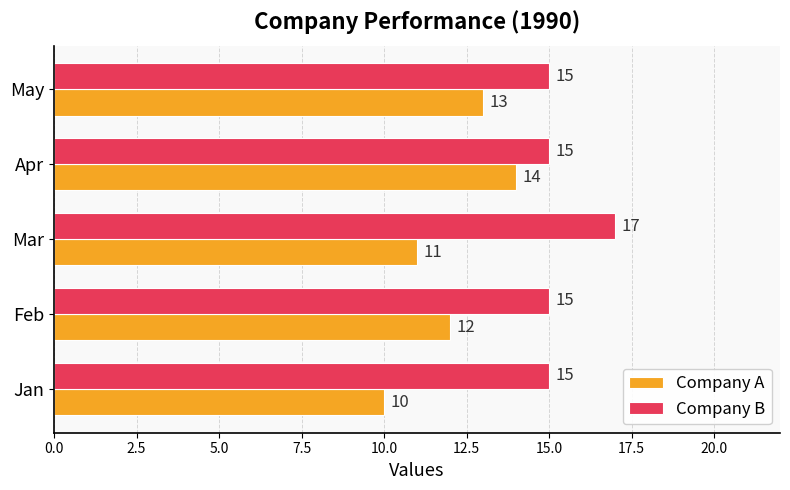

At which category is the sum across all series the highest?

Apr